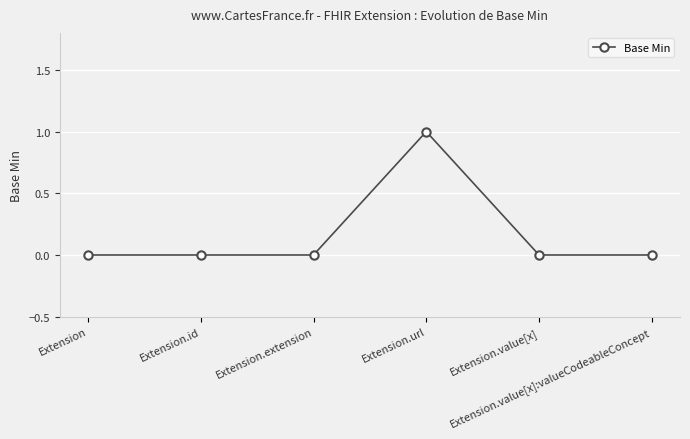

Between Extension.url and Extension.value[x], which is larger?

Extension.url